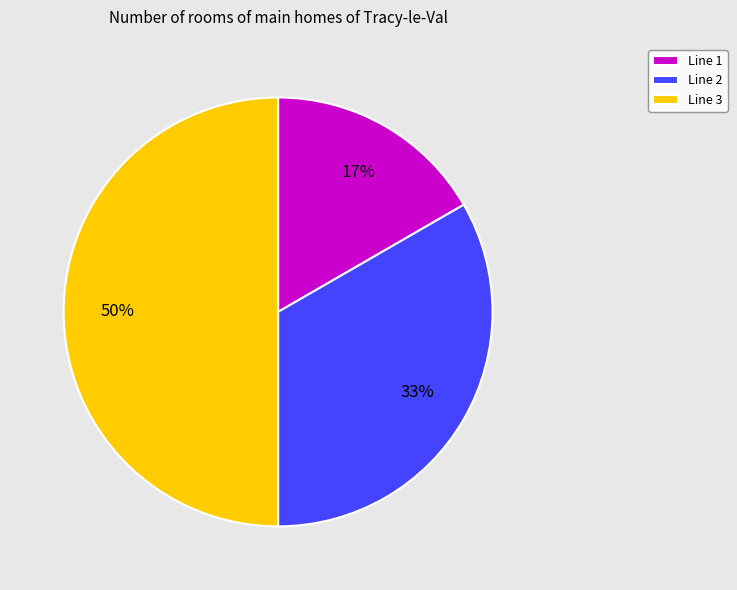

Is the sum of Line 1 and Line 3 greater than half?

Yes